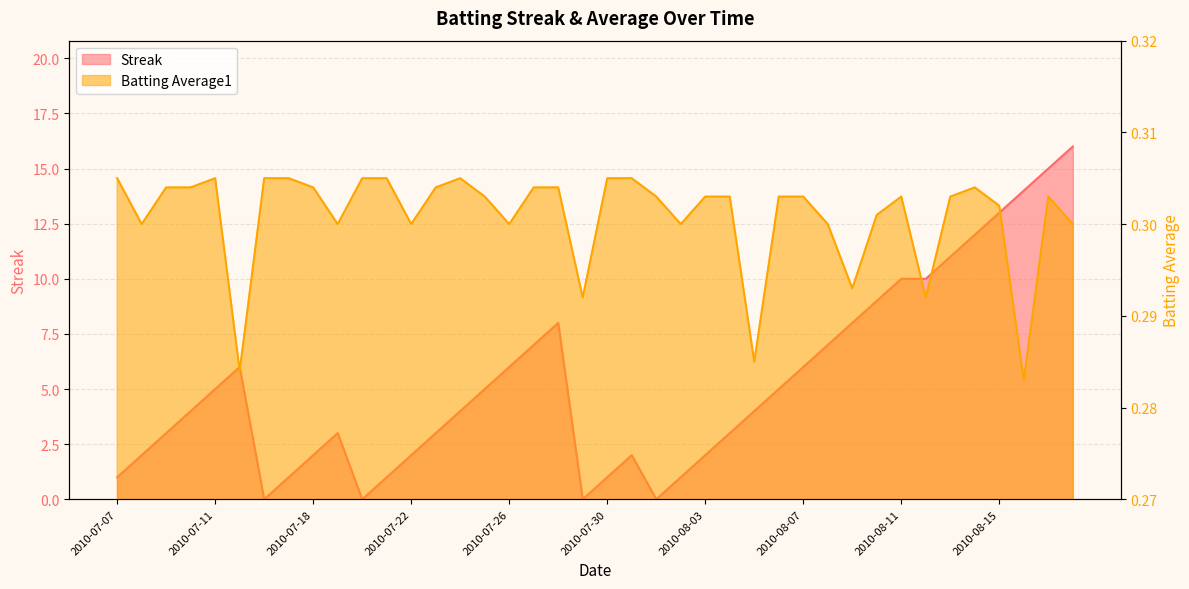

Between 2010-07-09 and 2010-07-30, which is larger?

2010-07-09